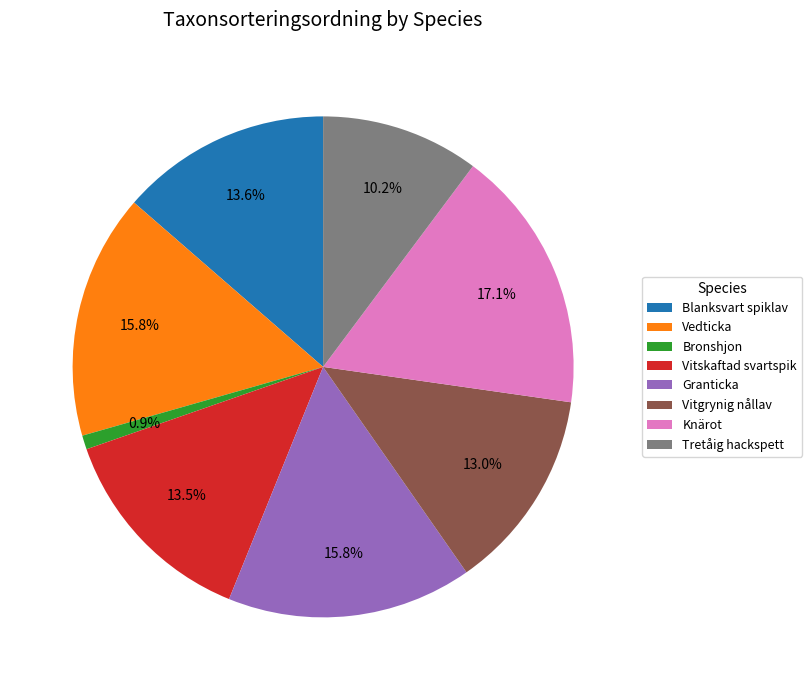

How much of the chart is everything except Tretåig hackspett?

89.8%